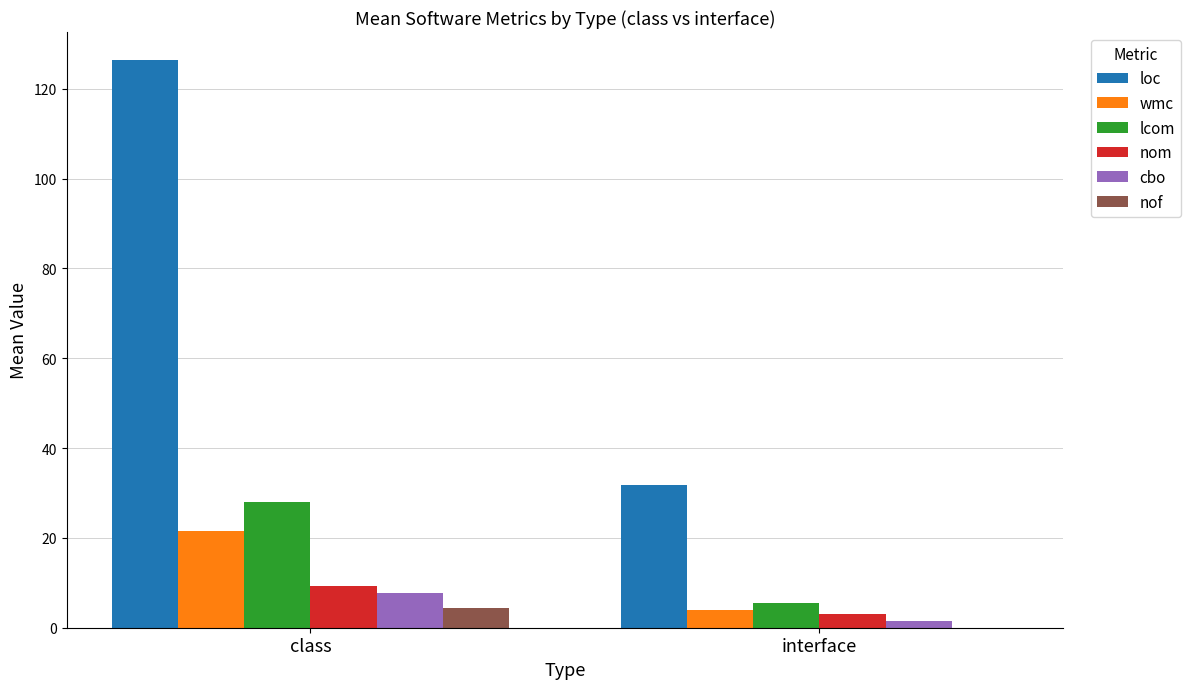

The nom series shows 15.0 at class. True or false?

False